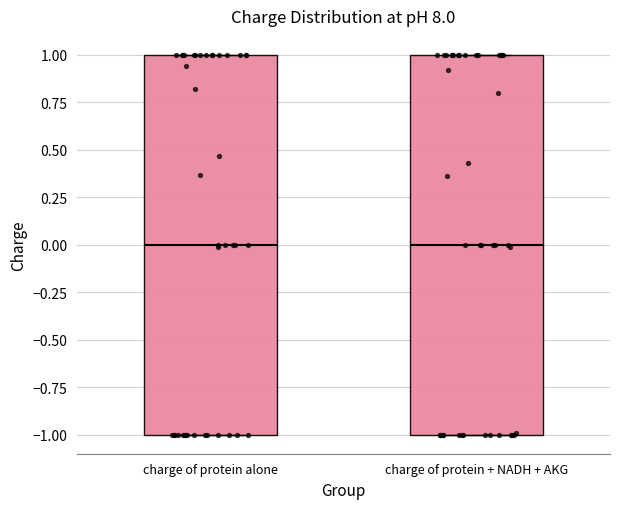

Where is the lower edge of the box for charge of protein alone on the y-axis? The values are not printed on the chart, so give them approximately, as read against the axis.

-1